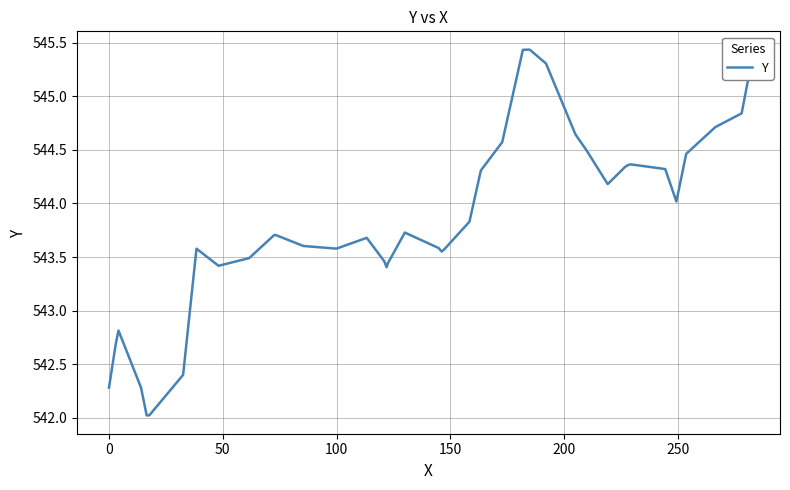

What is the minimum value shown in the chart?

542.0